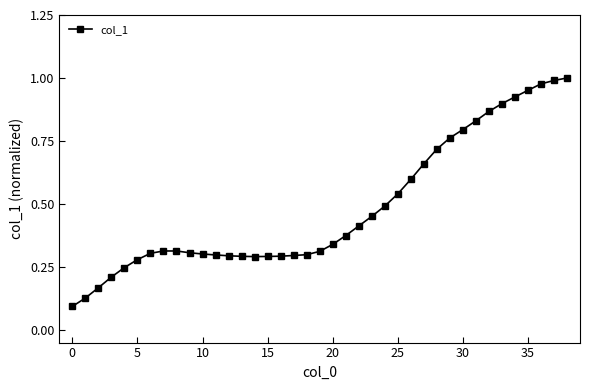

What is the sum of all values?

18.9